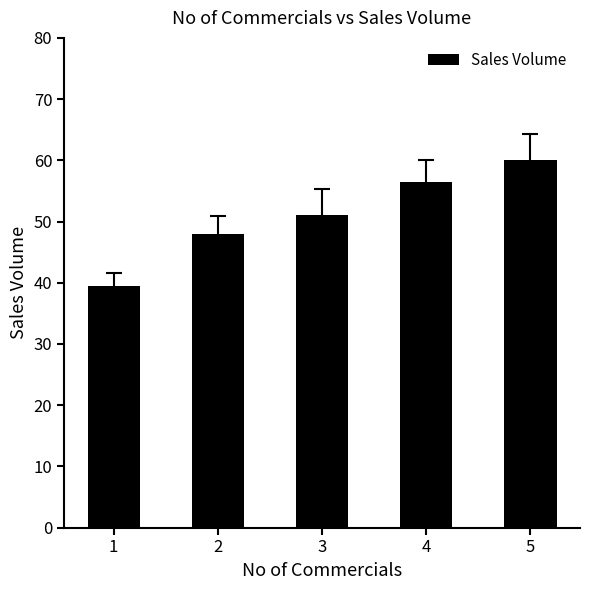

What is the difference between the values at 2 and 5?

12.0